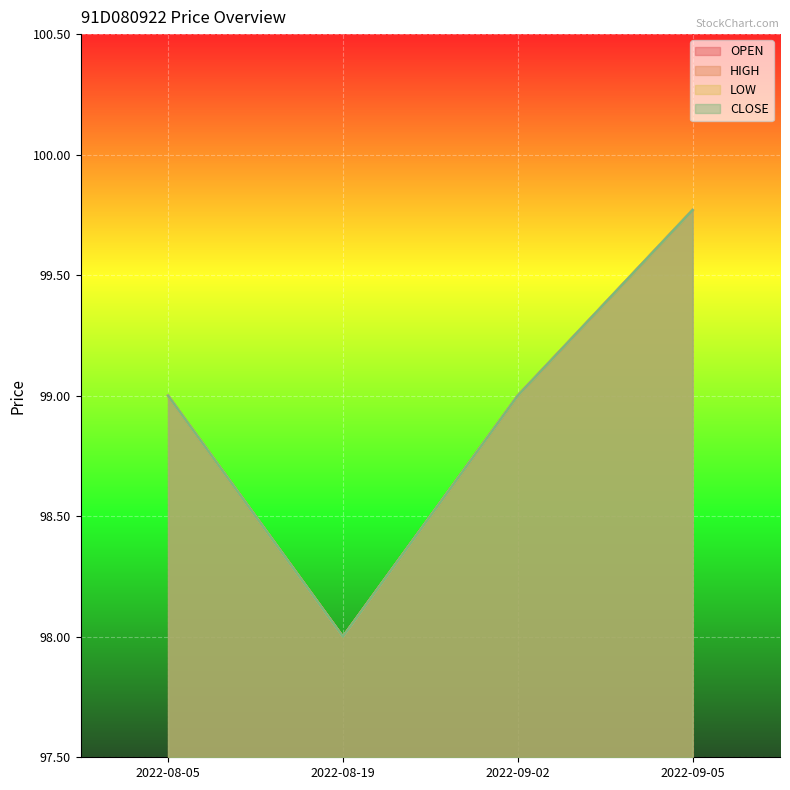

How many data points does each series have?

4